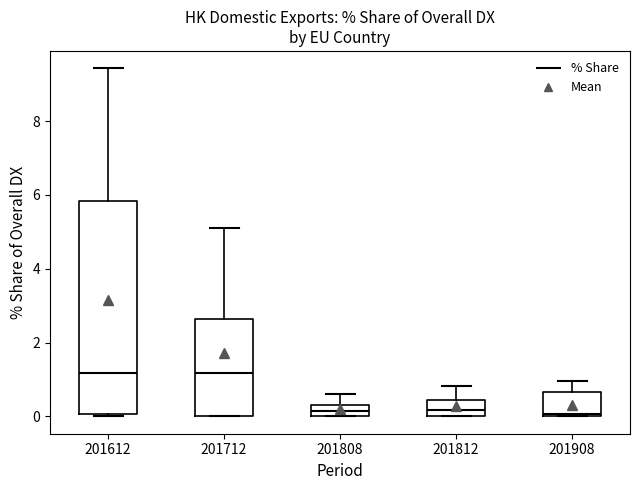

Reading left to right, transcribe this box plot: for each box, give where its median line is, the range the box spans, and where its two whiskers end, as read against the y-axis. The values are not printed on the chart, so give them approximately, as read against the axis.

201612: median 1.2, box 0.0 to 5.8, whiskers 0.0 (just below the box's lower edge) to 9.4
201712: median 1.2, box 0.0 to 2.6, whiskers 0.0 to 5.2
201808: median 0.2, box 0.0 to 0.4, whiskers 0.0 to 0.6
201812: median 0.2, box 0.0 to 0.4, whiskers 0.0 to 0.8
201908: median 0.0, box 0.0 to 0.6, whiskers 0.0 to 1.0